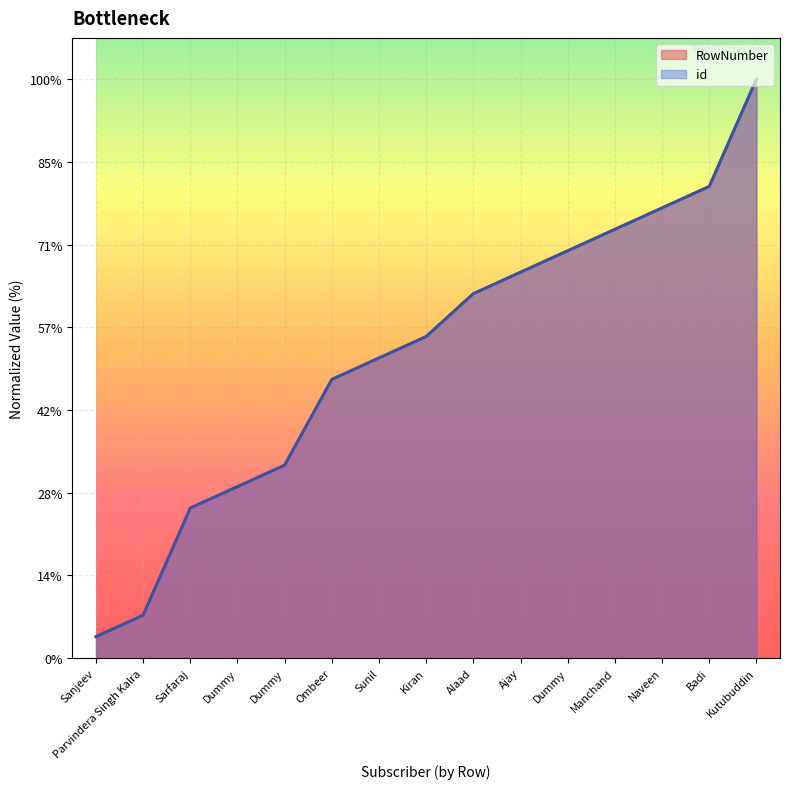

At which category is the sum across all series the highest?

Kutubuddin